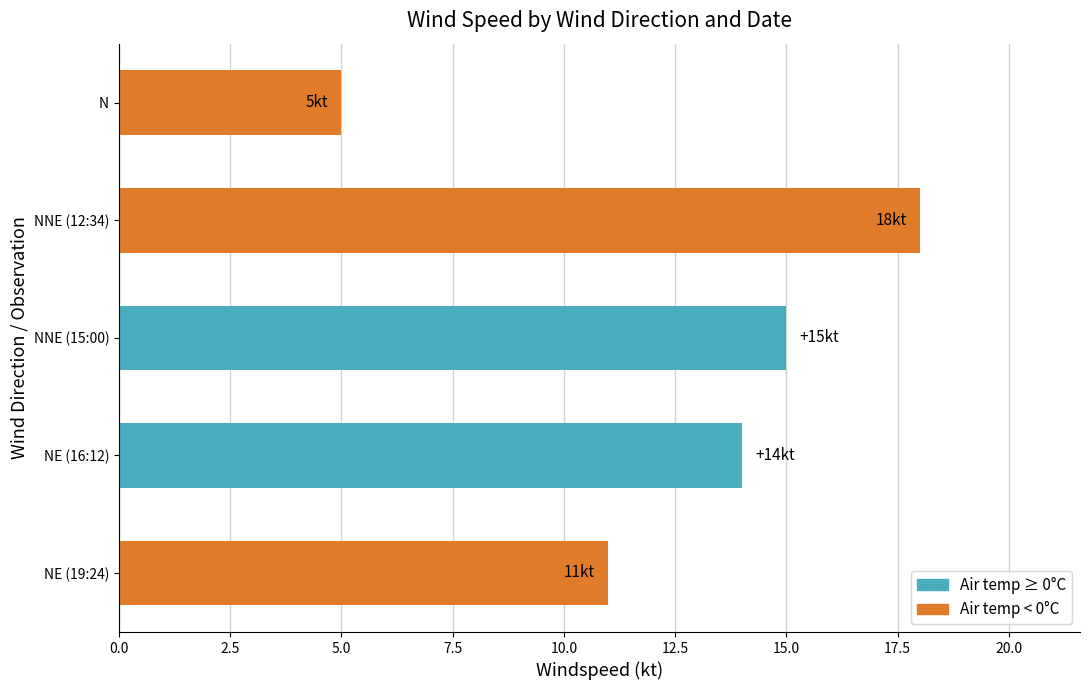

What position from the bottom is NE (19:24)?

1